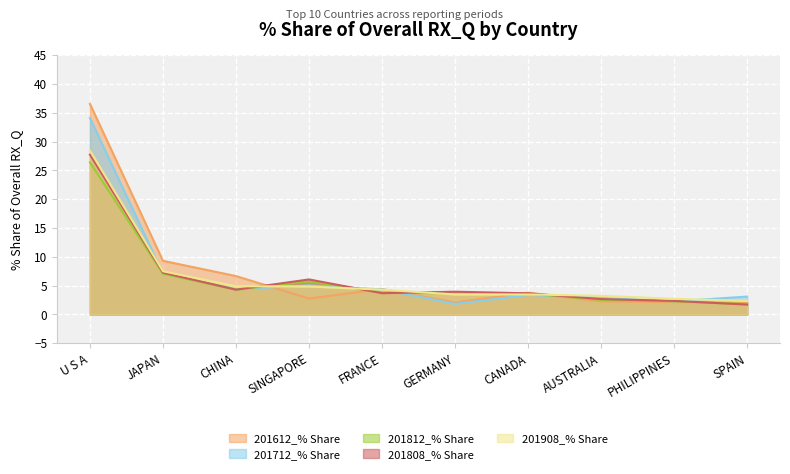

True or false: 201808_% Share has a value of 1.7 at SPAIN.

True